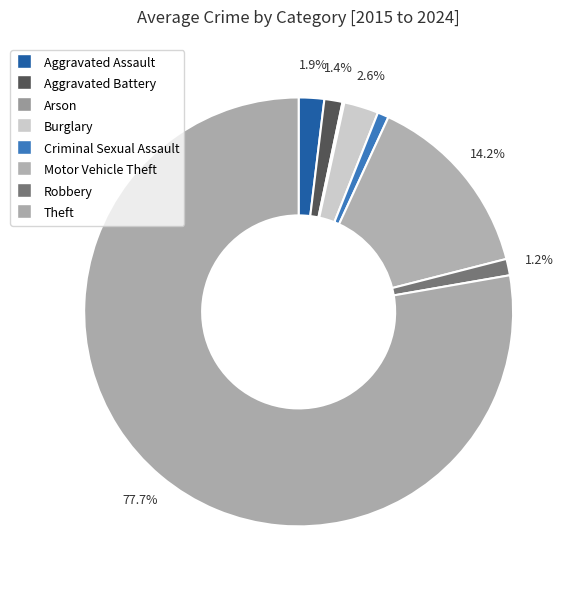

Approximately how many times larger is the value at Aggravated Battery compared to Arson?

9.5